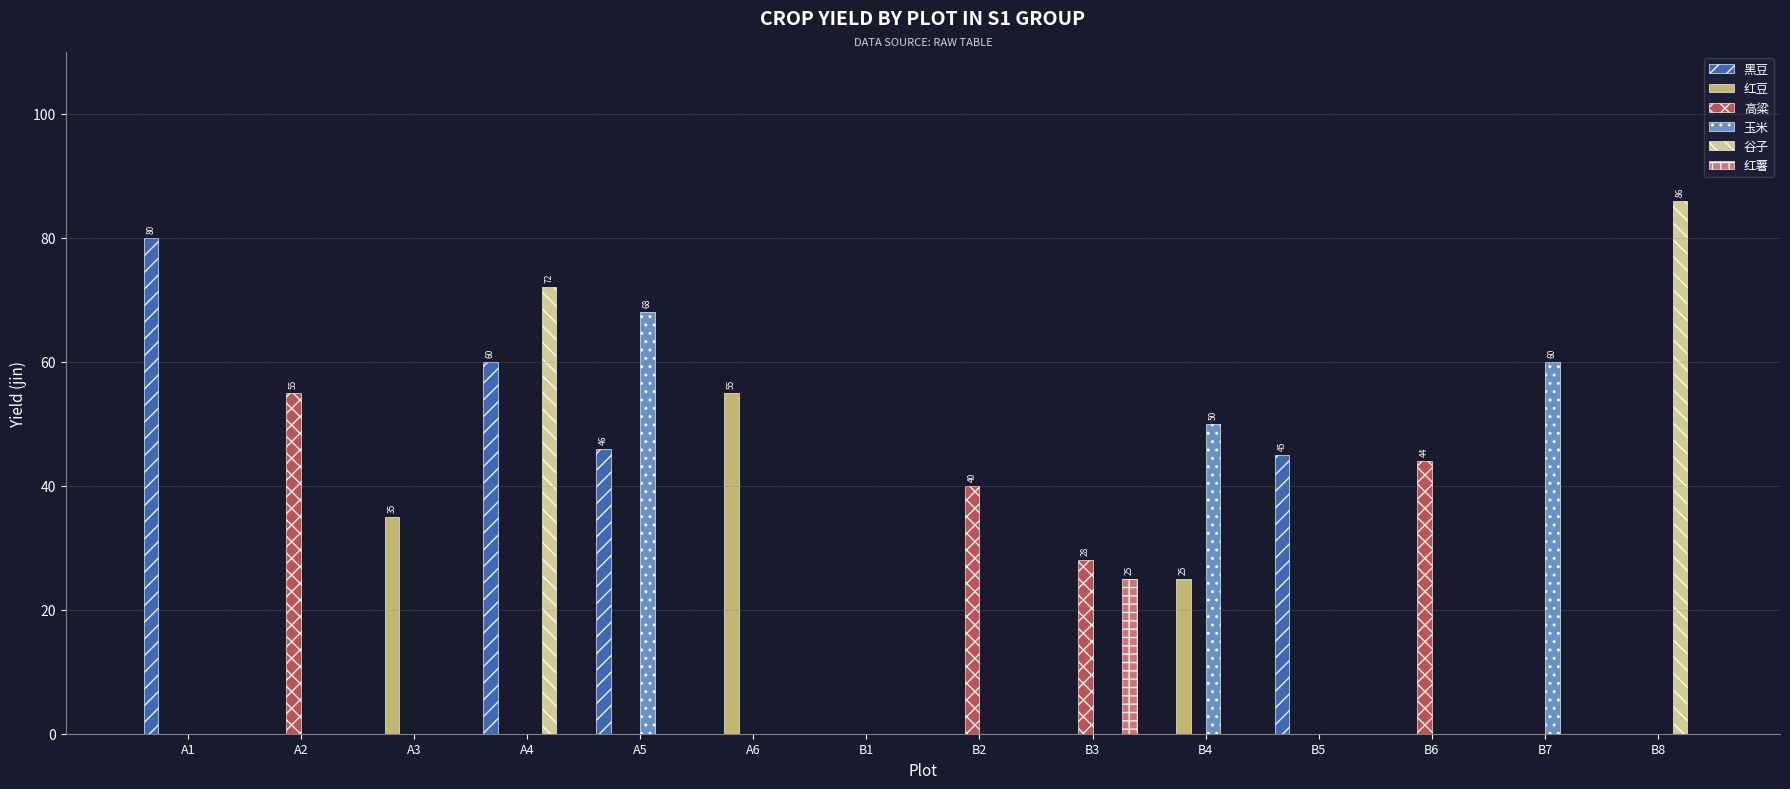

True or false: 红豆 has a value of 34 at A5.

False